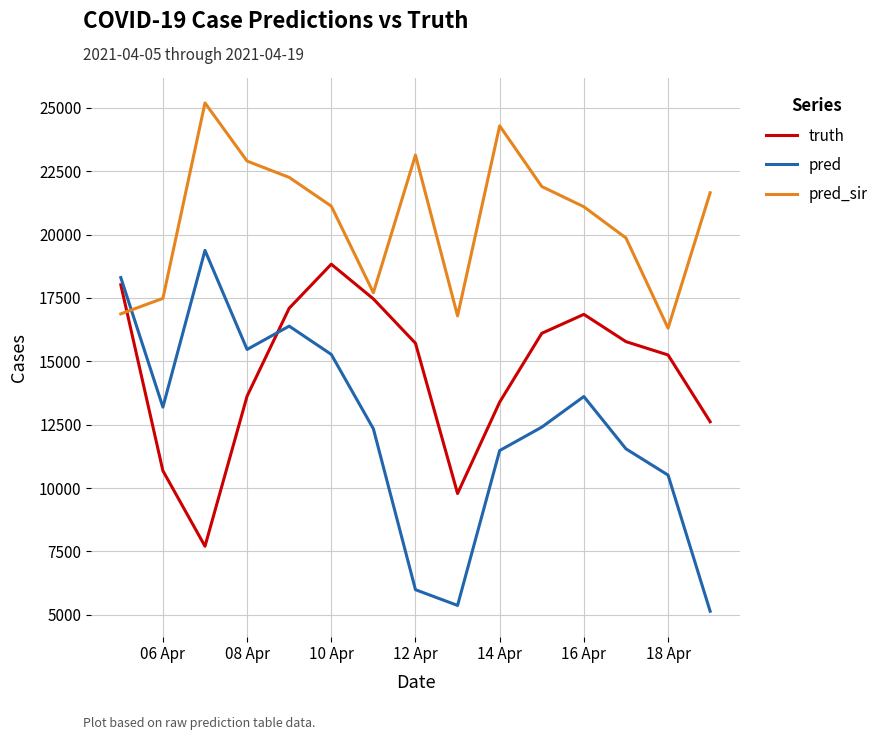

True or false: pred and pred_sir cross at least once.

True